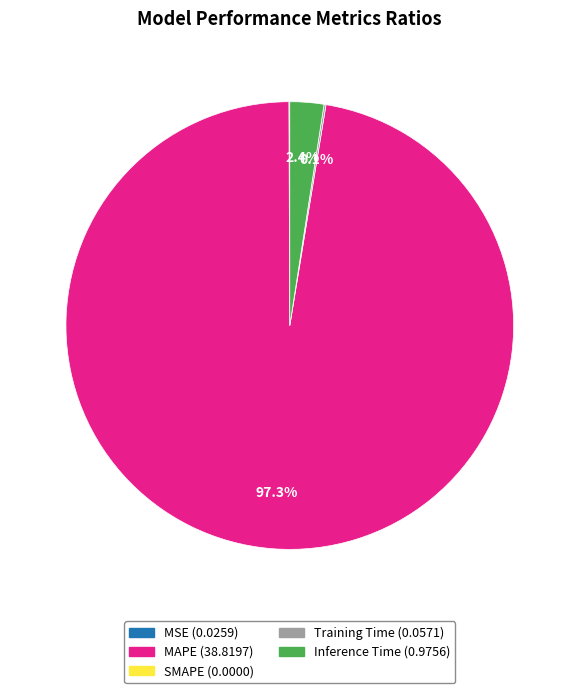

Is there any slice that represents more than half of the pie?

Yes